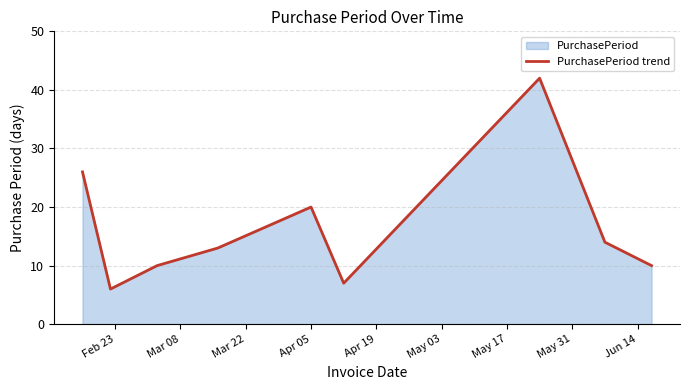

How many points are lower than both their immediate neighbors (excluding endpoints)?

2